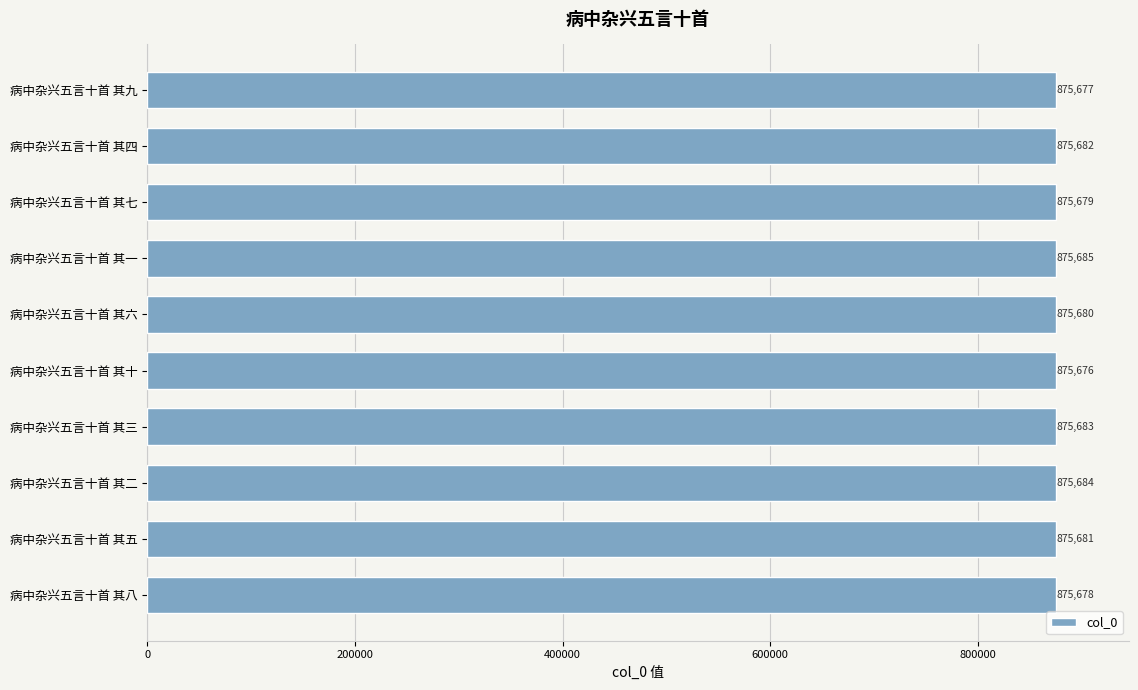

Reading bottom to top, list all the values displayed in this chart.

875678	875681	875684	875683	875676	875680	875685	875679	875682	875677